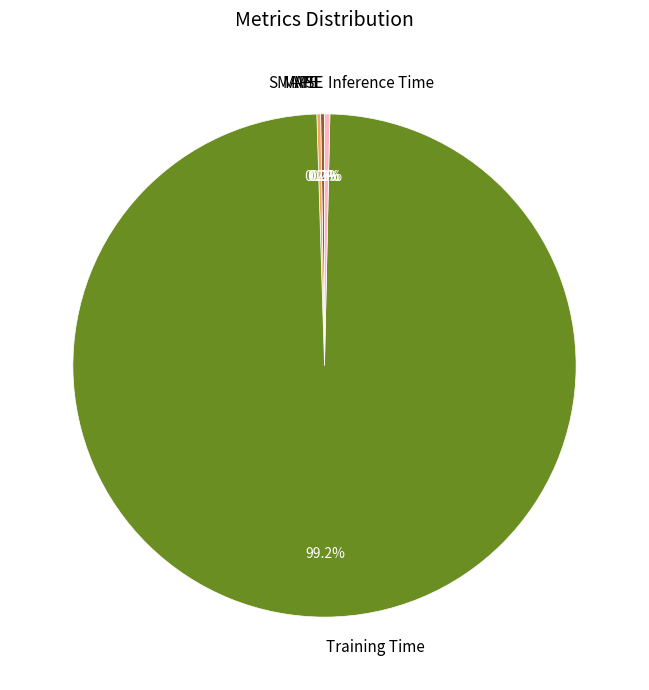

Is Inference Time the majority of the pie?

No